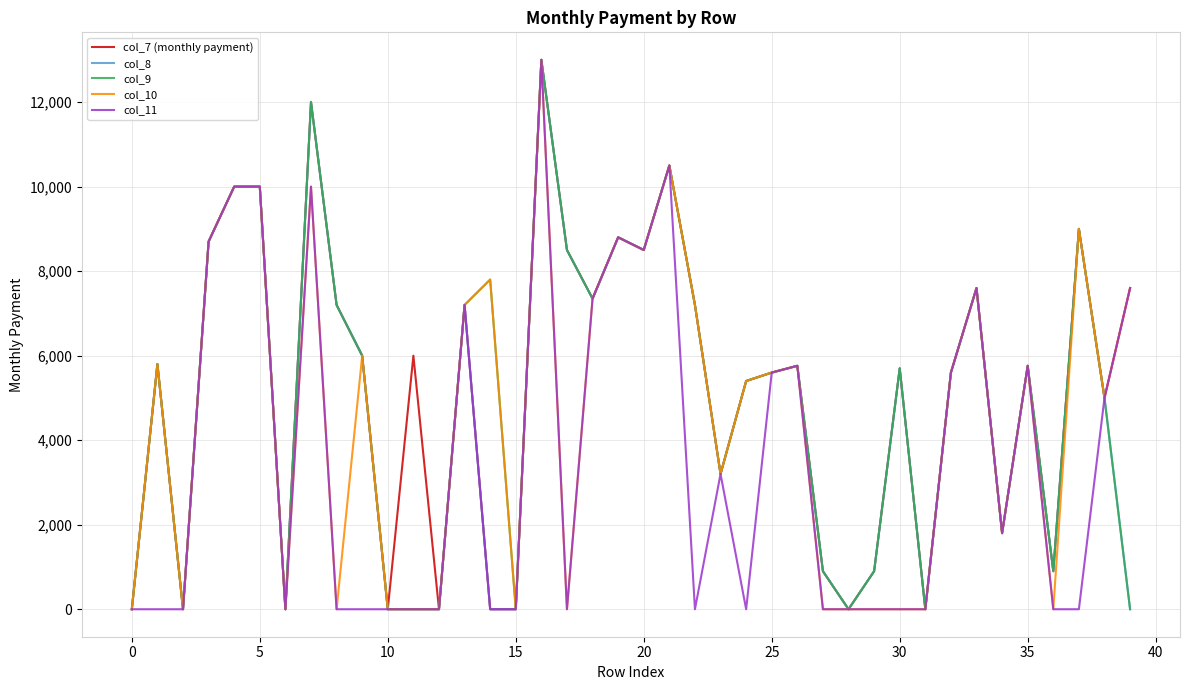

What are all the series names shown in the legend?

col_7 (monthly payment), col_8, col_9, col_10, col_11